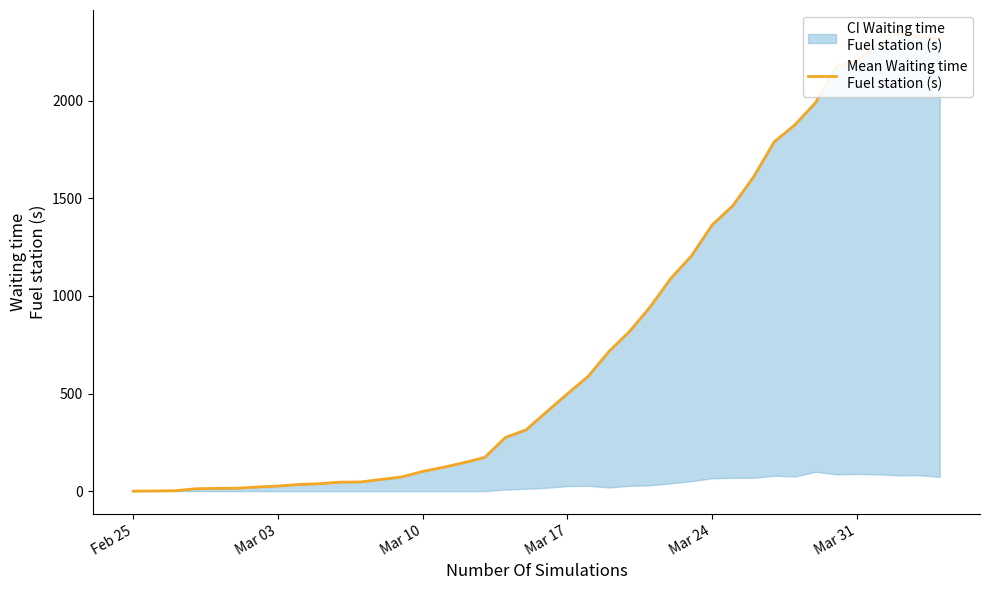

Which label corresponds to the smallest value in the chart?

Feb 25